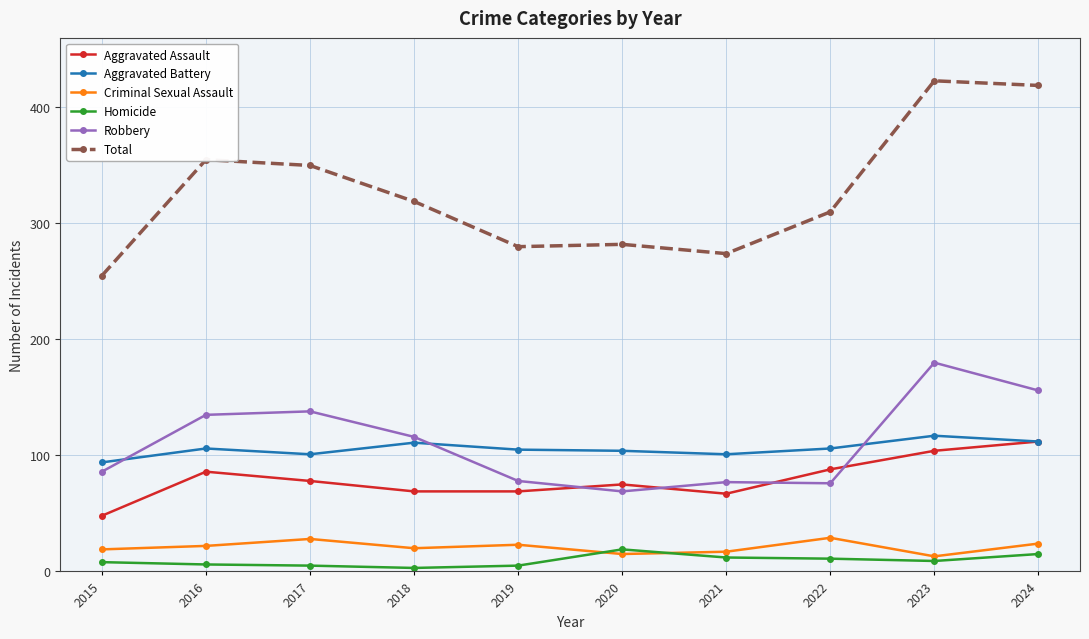

The Total series shows 282 at 2020. True or false?

True